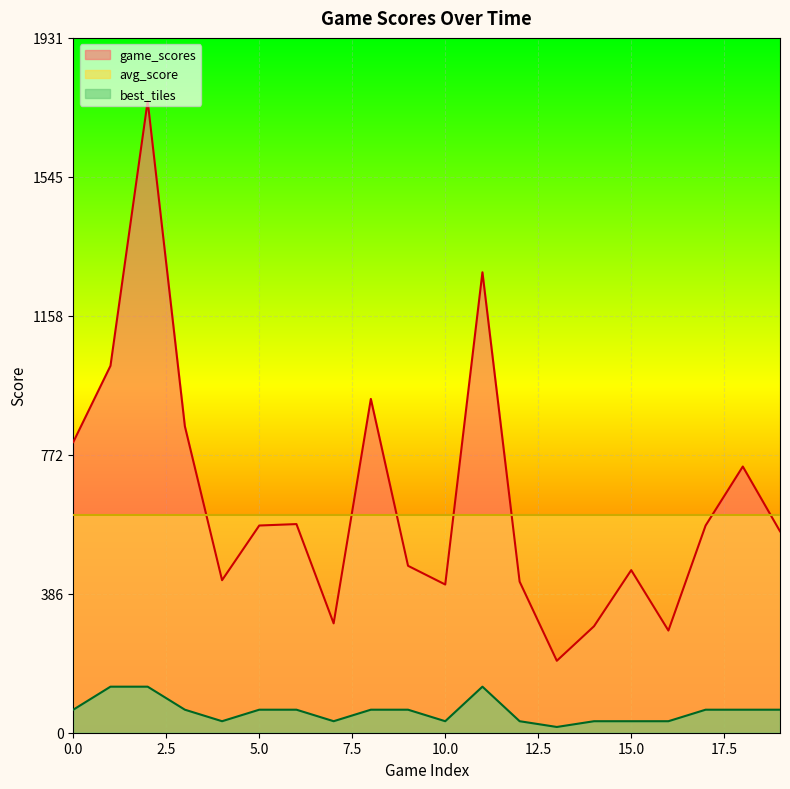

What is the average value of the game_scores series?

647